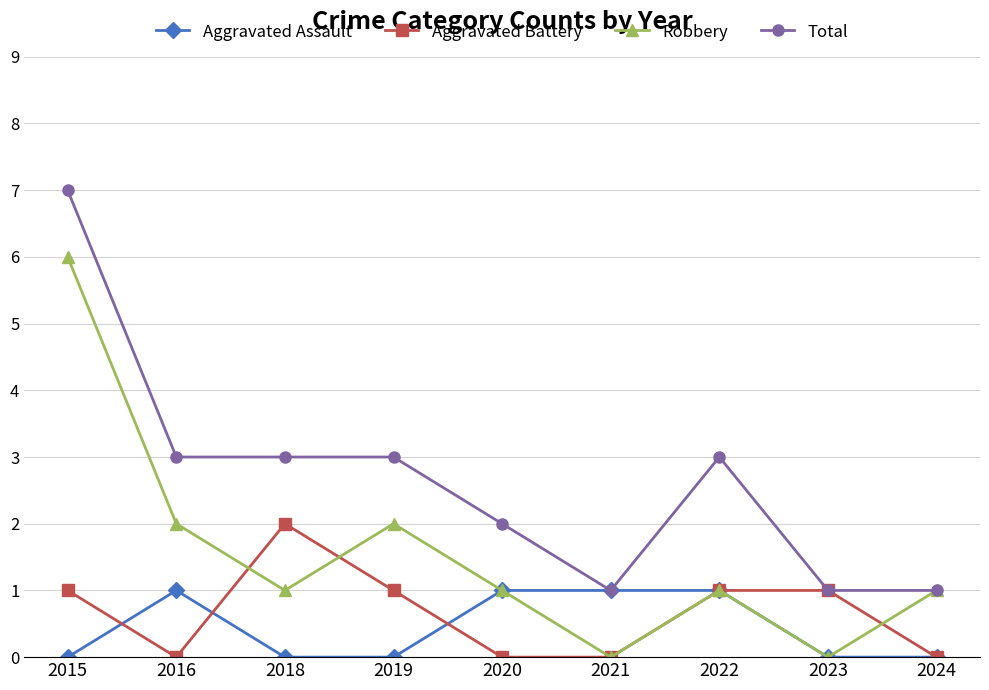

What is the spread (max minus min) of values at 2023?

1